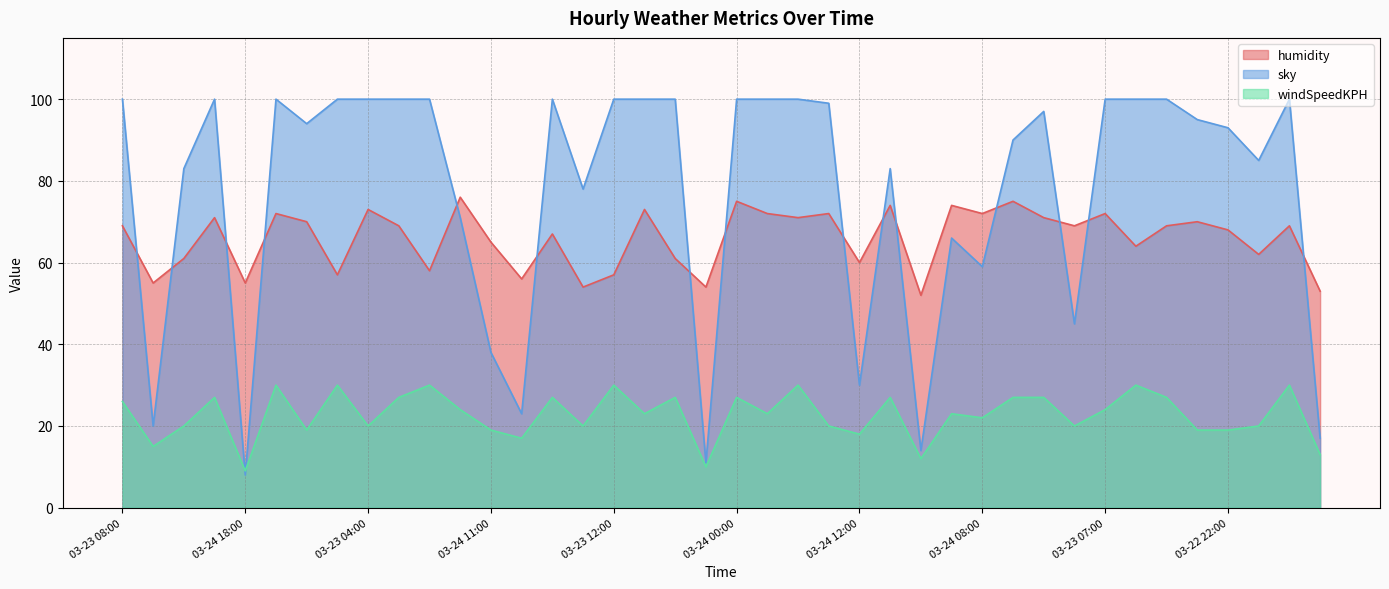

Does the chart have visible grid lines?

Yes